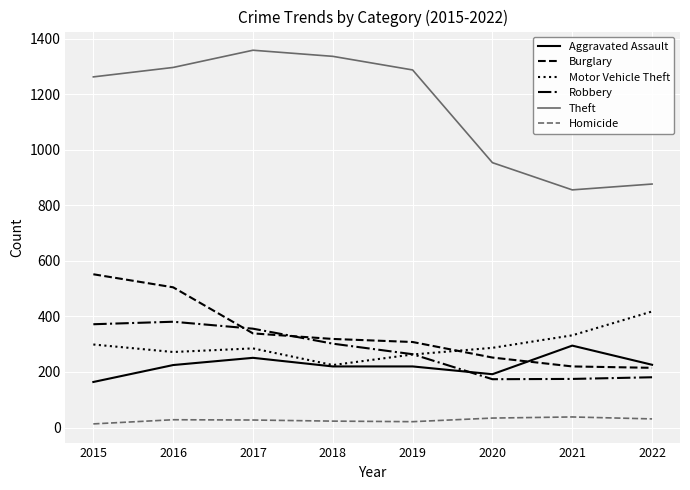

At how many categories does at least one series exceed 504?

8